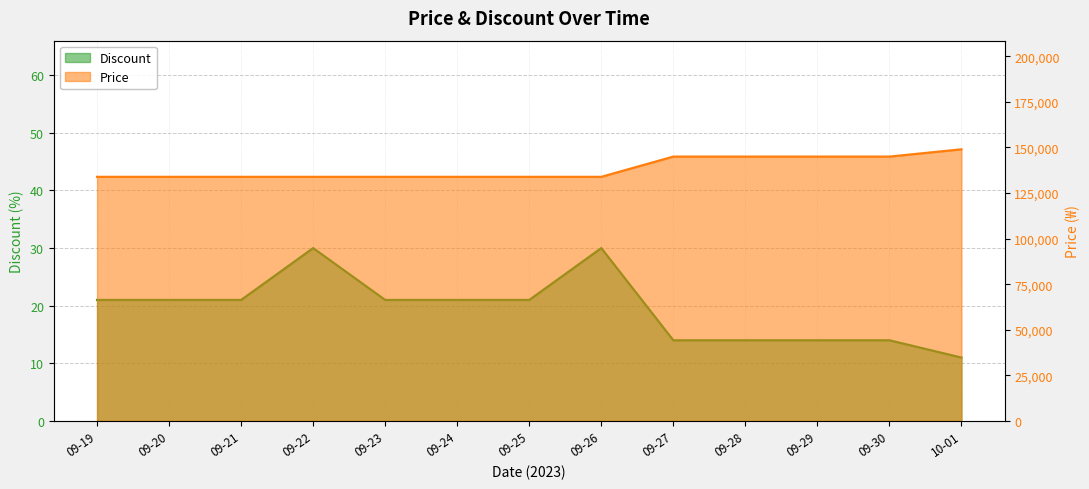

What is the sum of all Discount values?

253